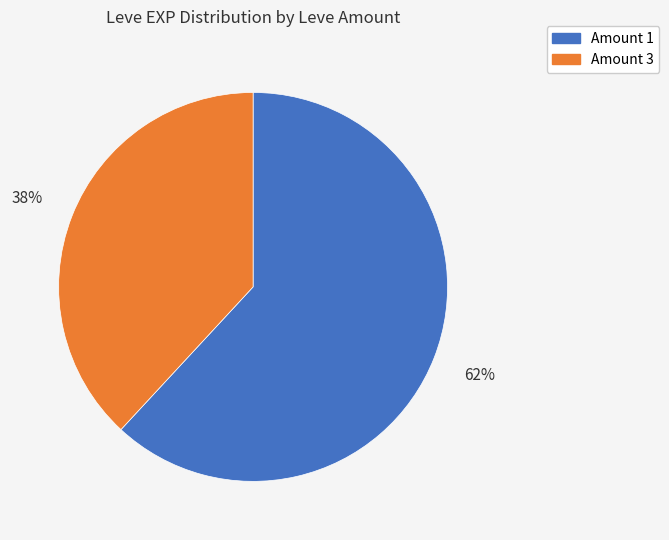

Does any single category account for the majority?

Yes